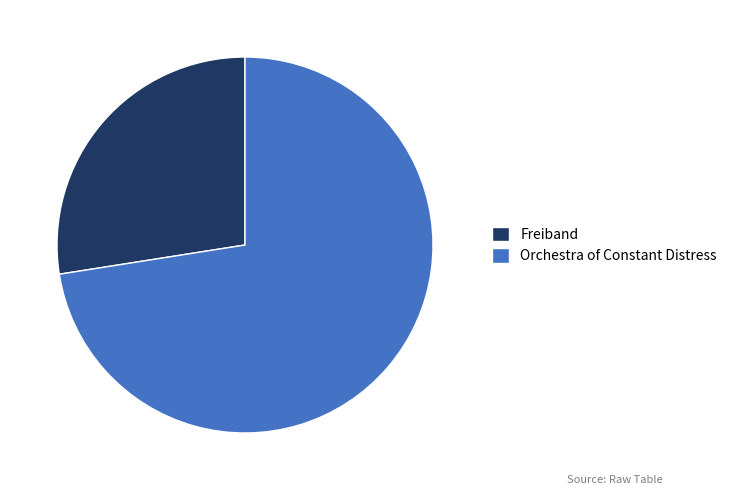

How many segments does this pie chart have?

2